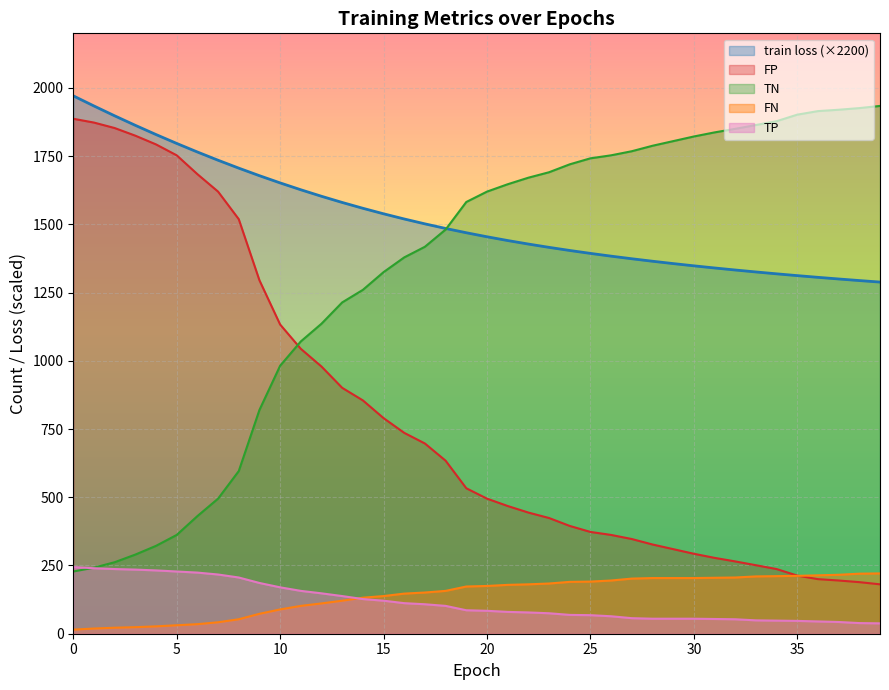

What is the minimum value for FP?

181.0